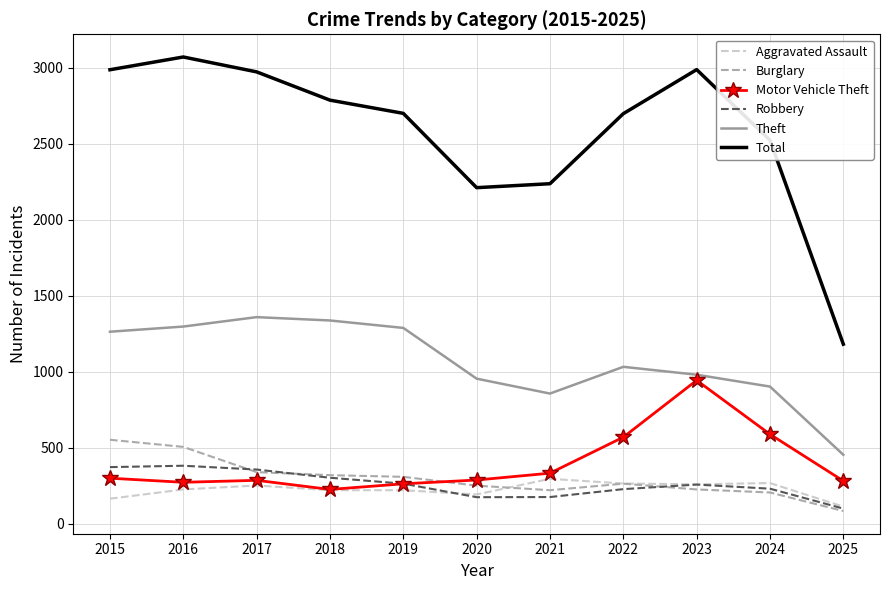

Which series has the largest total across all categories?

Total